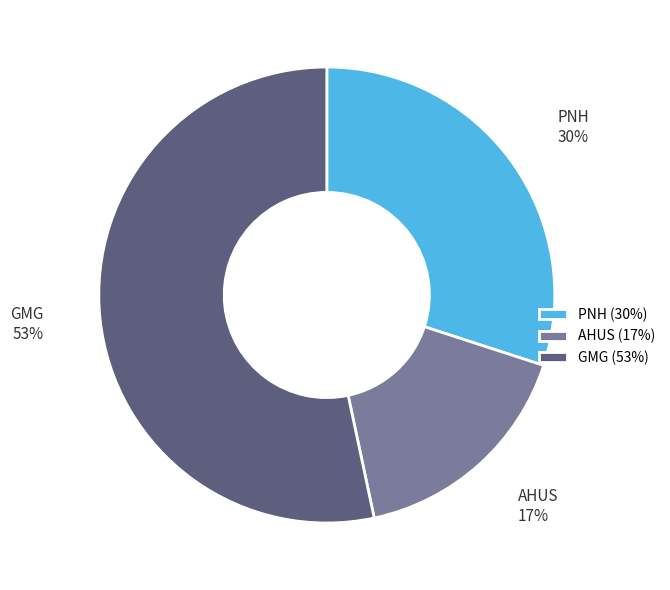

Approximately how many times larger is the value at GMG compared to PNH?

1.8